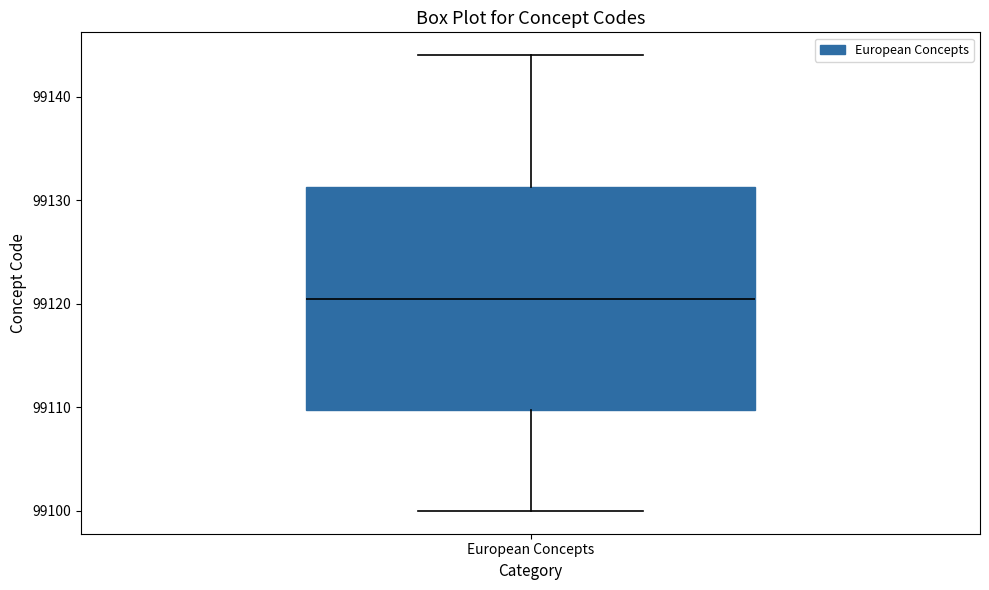

Where does the upper whisker of the box for European Concepts end on the y-axis? The values are not printed on the chart, so give them approximately, as read against the axis.

99144